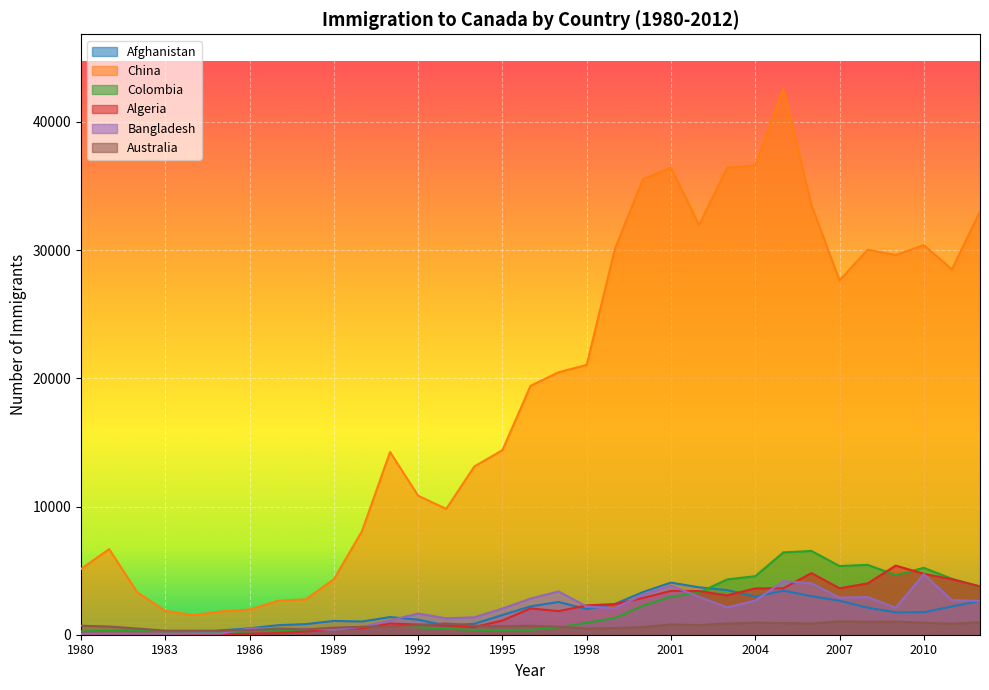

What is the spread (max minus min) of values at 1983?

1816